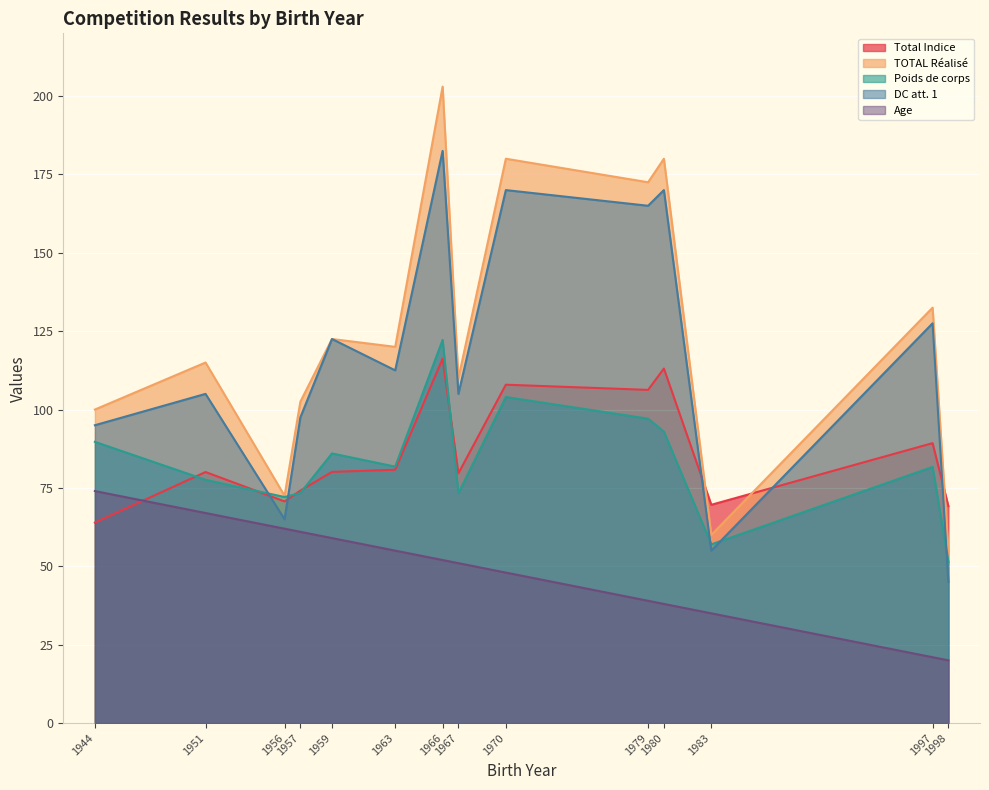

What is the total value across all series at 1967?

419.0